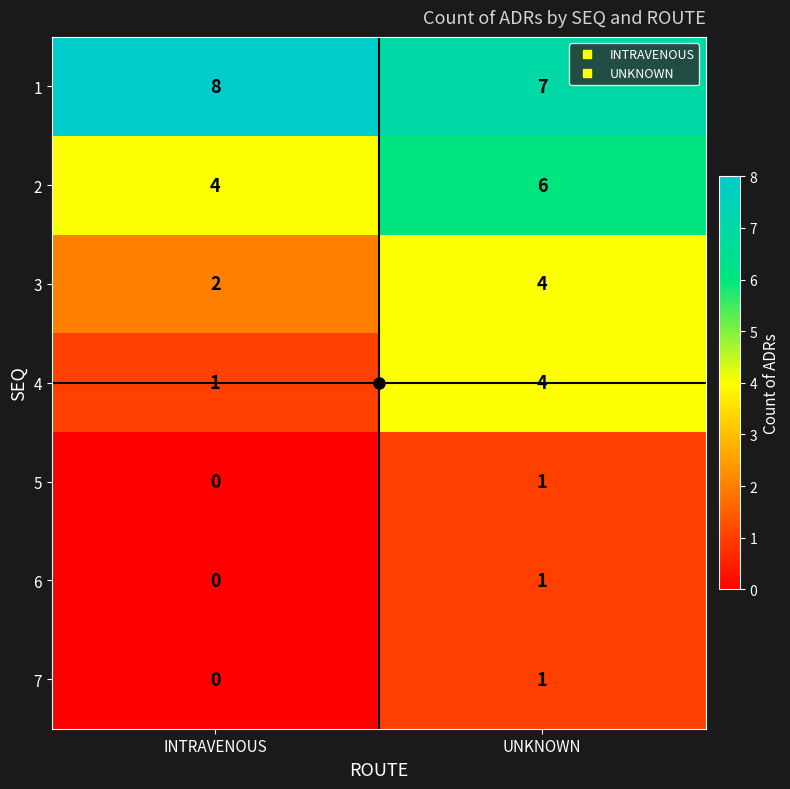

At which label does 3 reach its minimum?

INTRAVENOUS